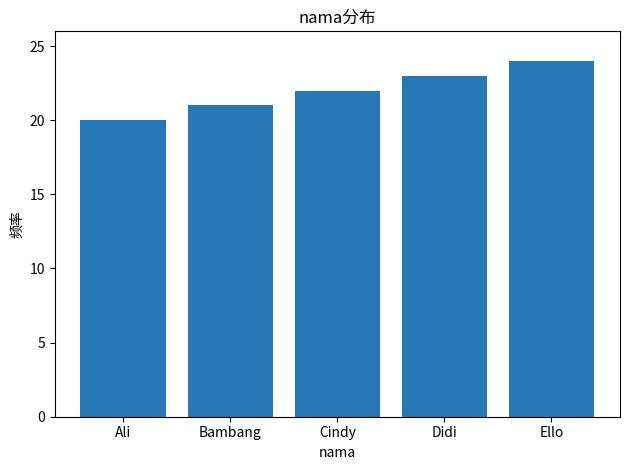

Which has a higher value, Didi or Ello?

Ello